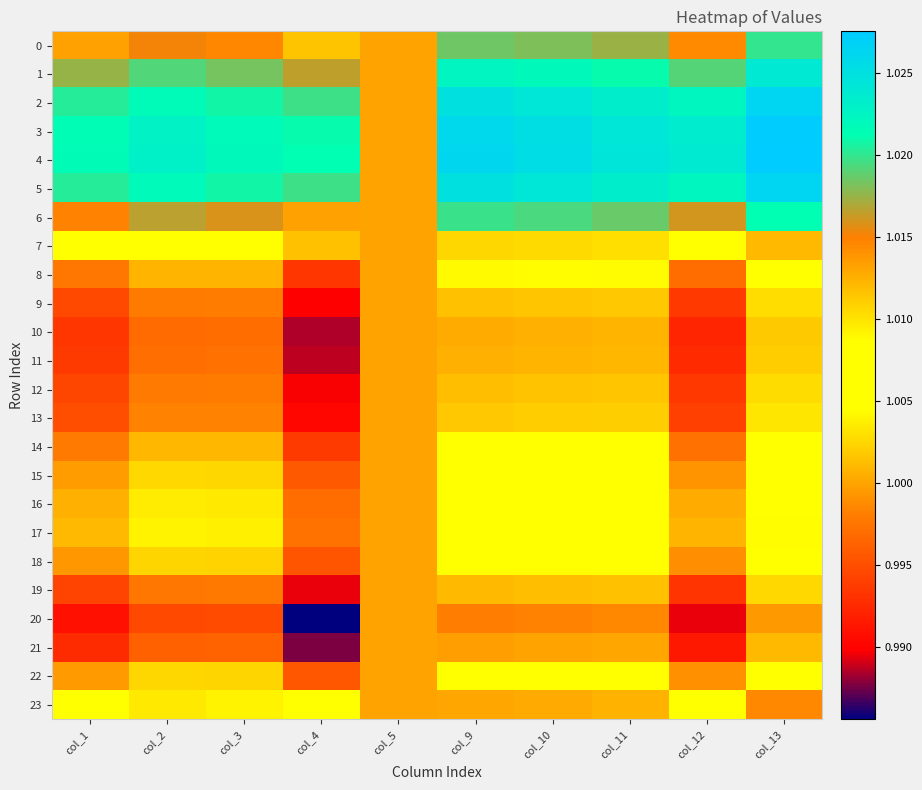

Which series has the largest total across all categories?

4